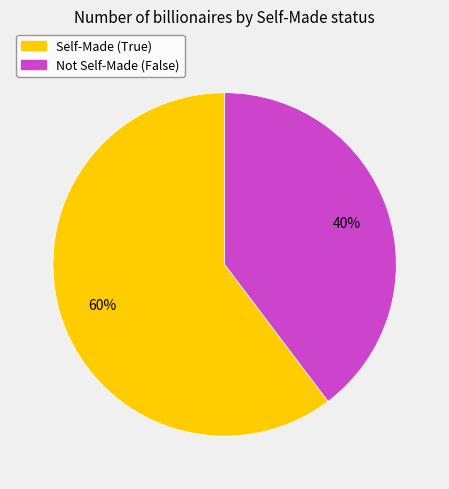

Is there a majority slice in this chart?

Yes